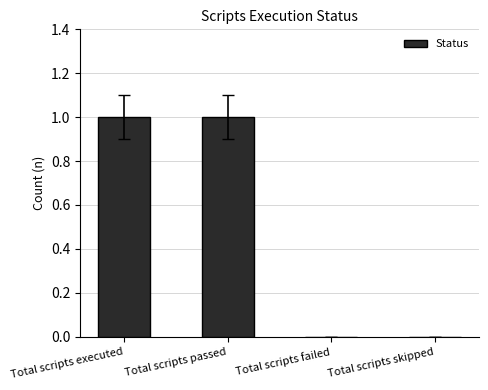

Reading right to left, extract all data points from this chart.

0	0	1	1